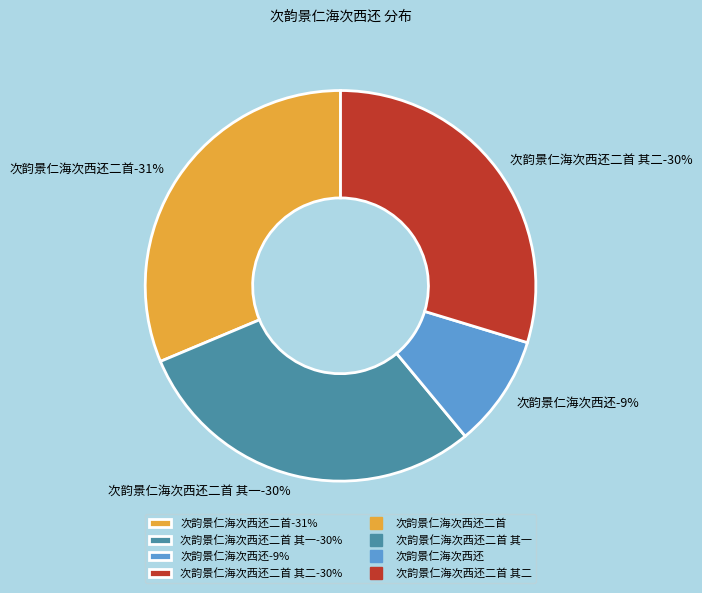

Is the sum of 次韵景仁海次西还二首 其一 and 次韵景仁海次西还二首 其二 greater than half?

Yes